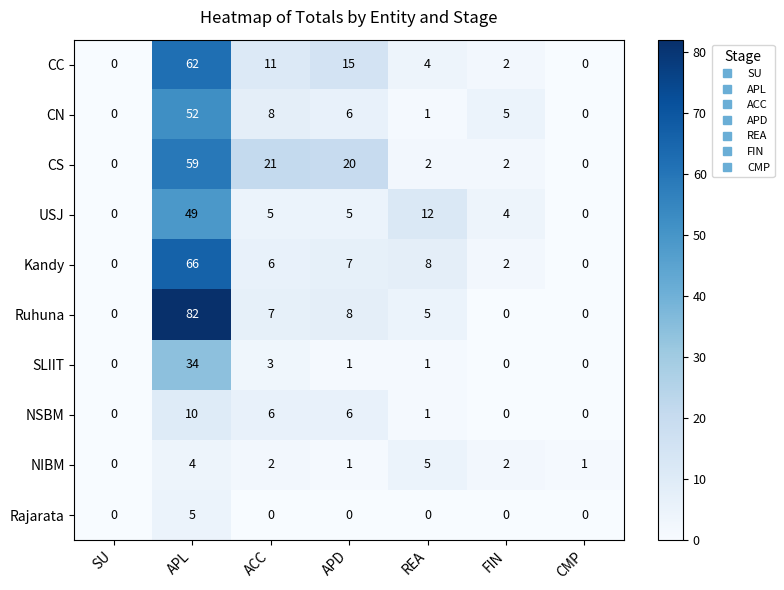

The NIBM series shows 2 at CMP. True or false?

False